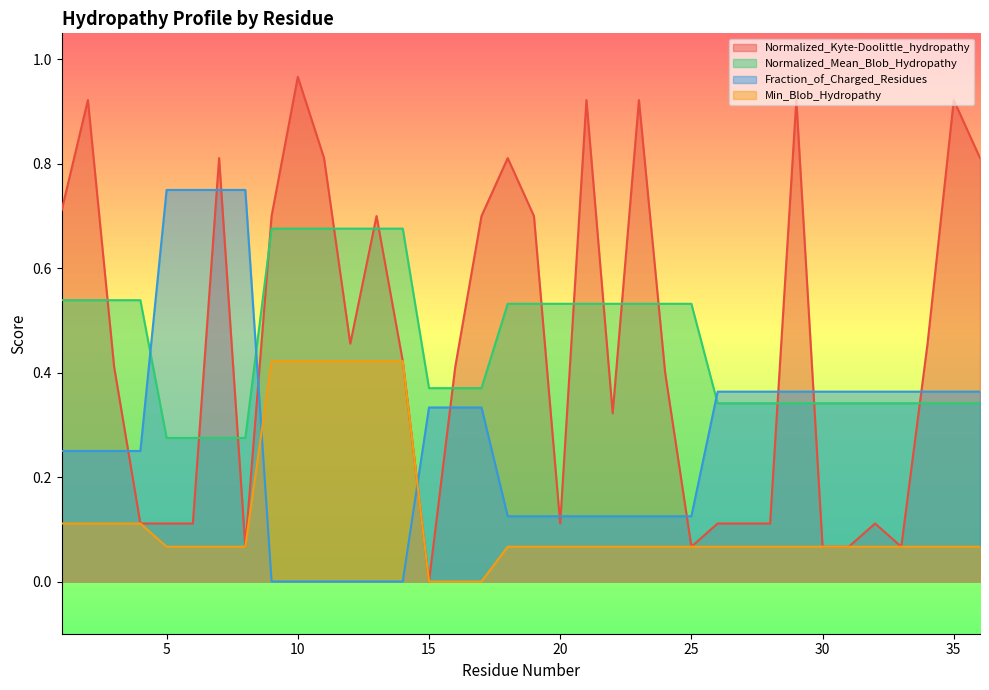

Between 3 and 21, which is larger?

21